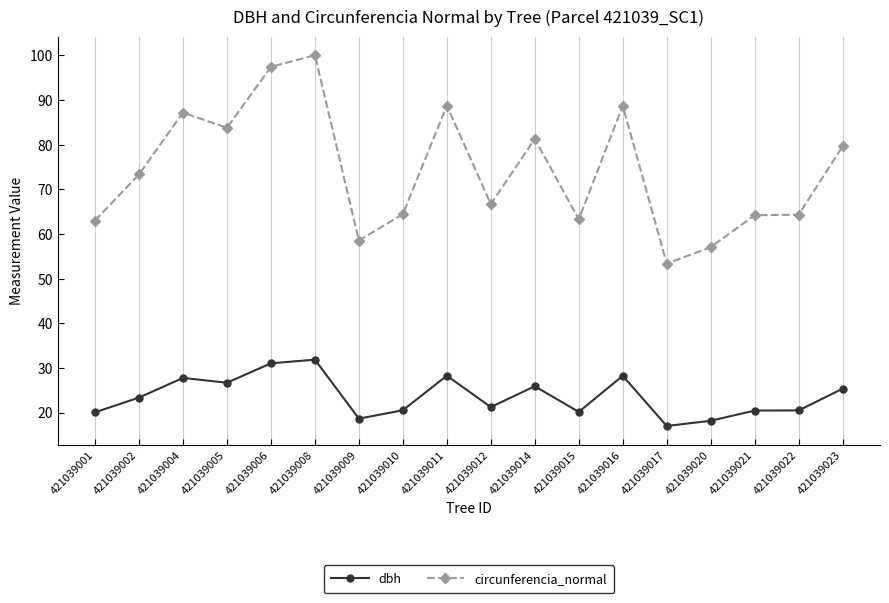

Rank the series at 421039022 from lowest to highest value.

dbh, circunferencia_normal